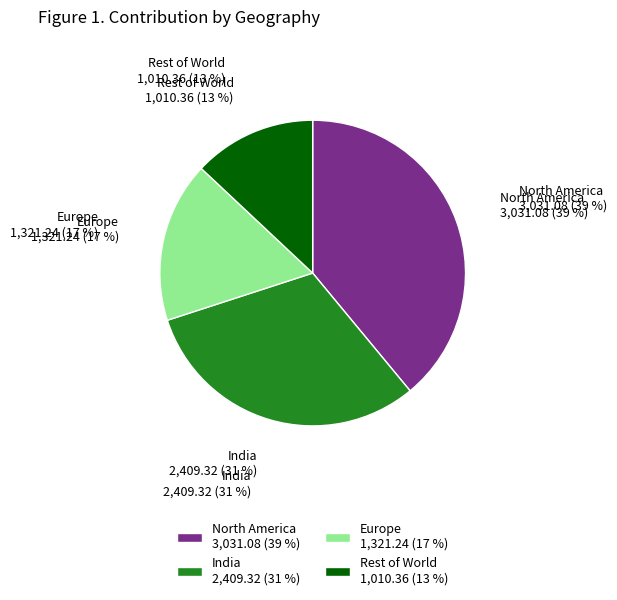

The Europe slice represents 23% of the pie. True or false?

False